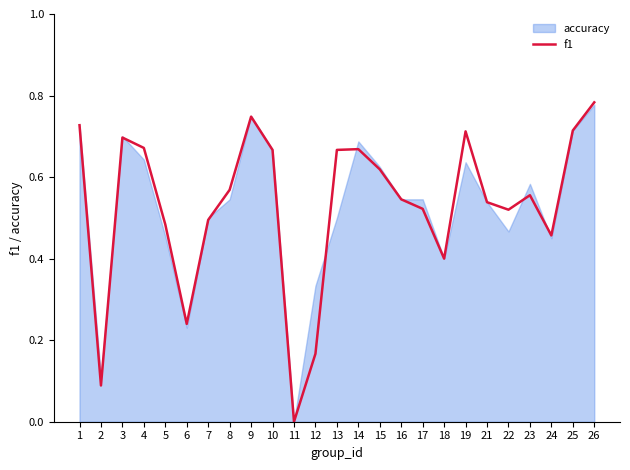

What value does the data have at 13?

0.7